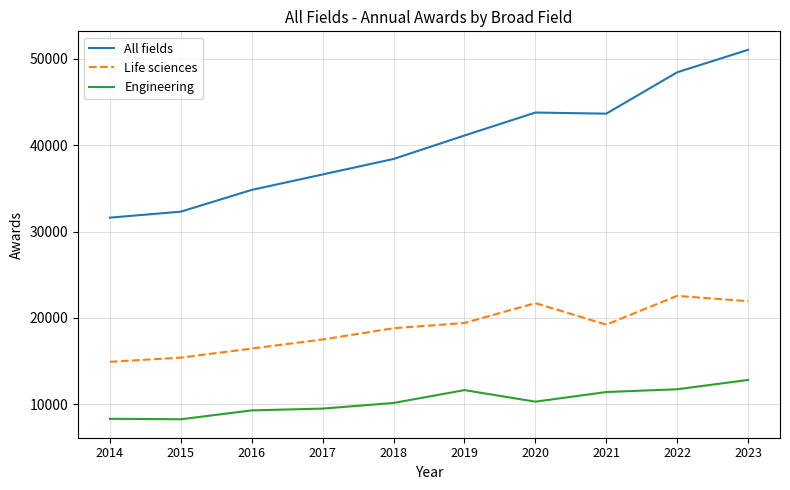

What is the average value of the Engineering series?

10366